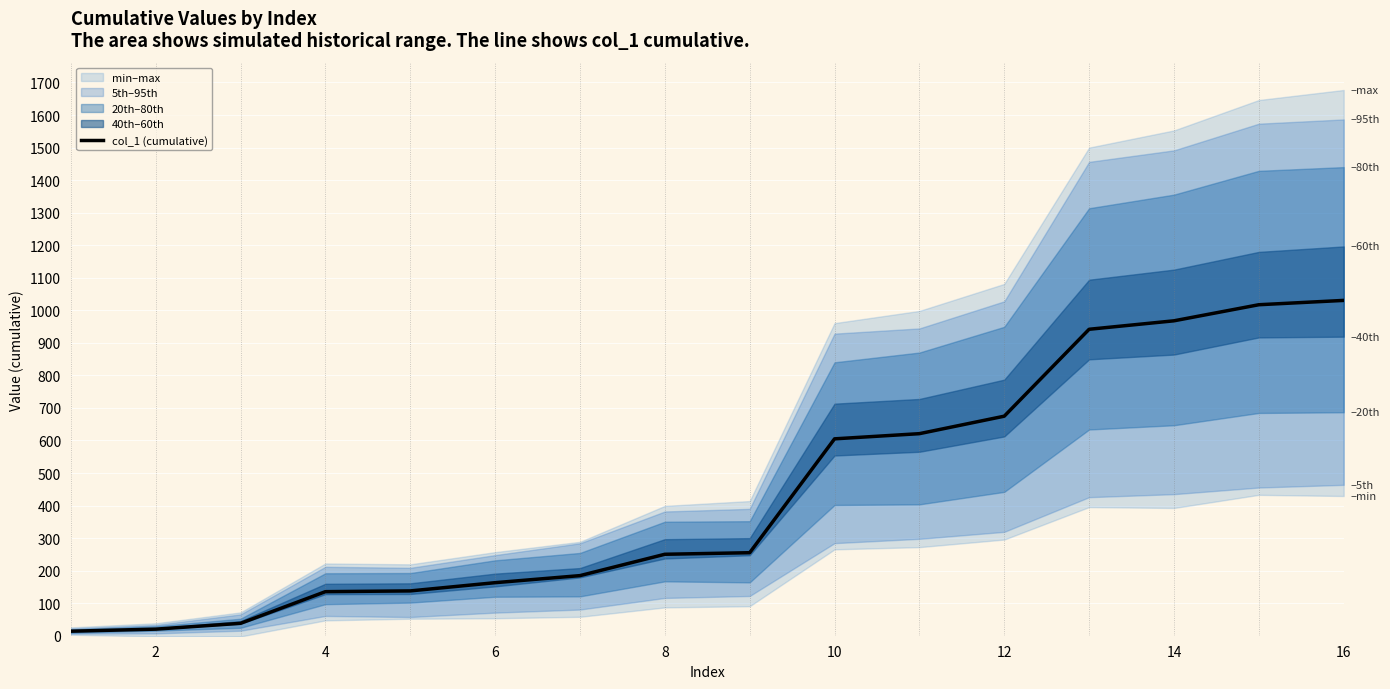

The value of col_1 (cumulative) at 16 is 398.1. True or false?

False